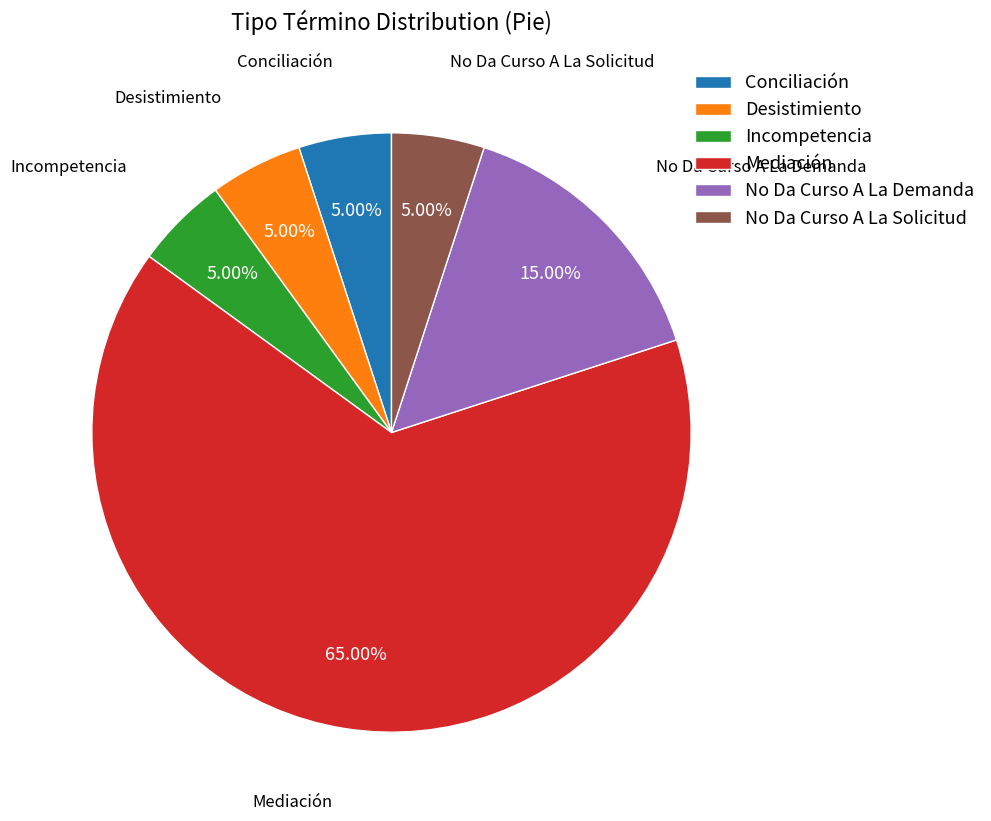

True or false: Conciliación accounts for 1% of the total.

False